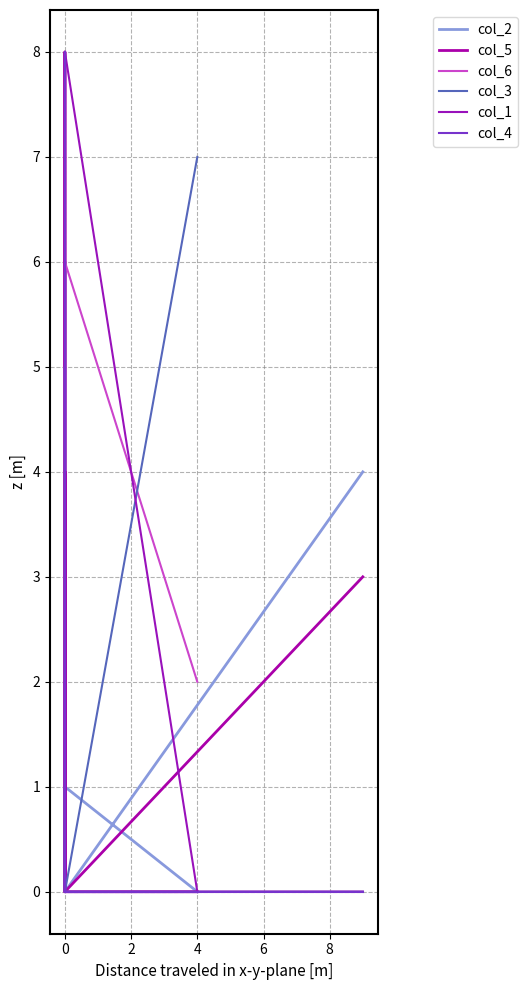

Is it true that col_5 equals 0 at 4?

True